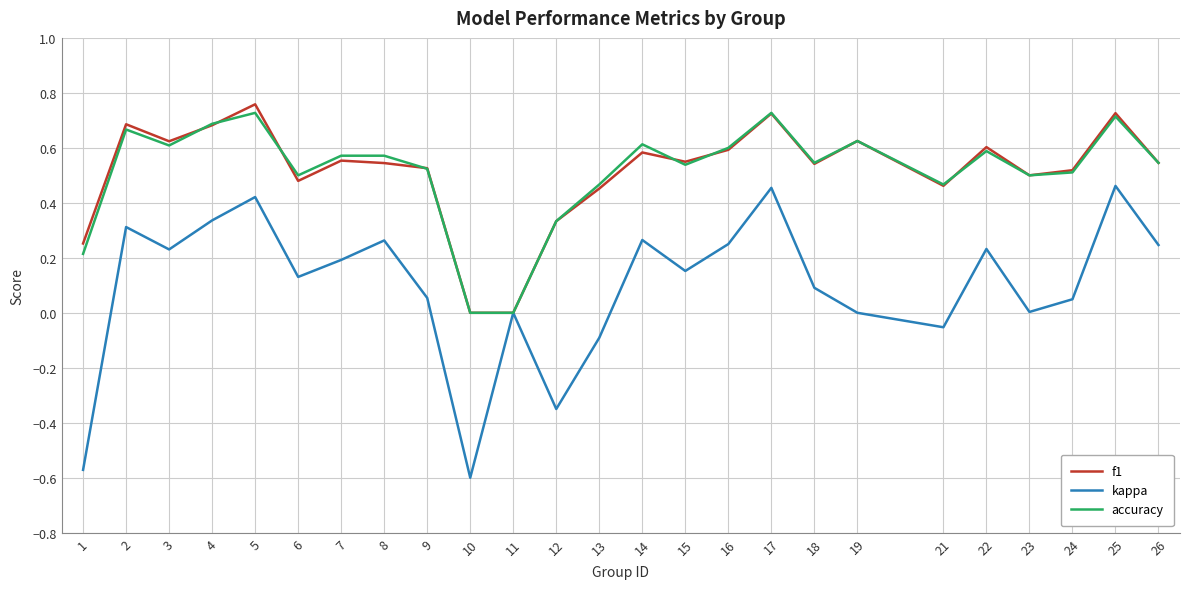

The accuracy series shows 0.5 at 6. True or false?

True